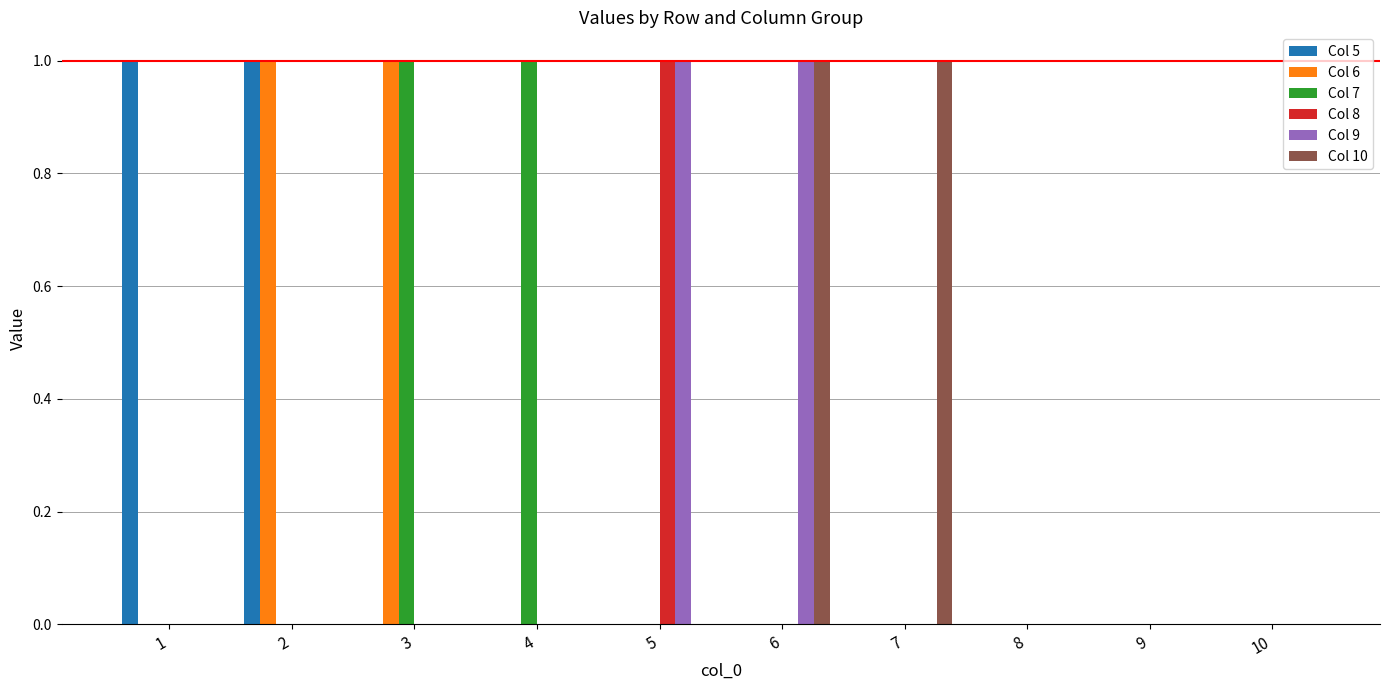

Is it true that Col 5 equals 0 at 9?

True